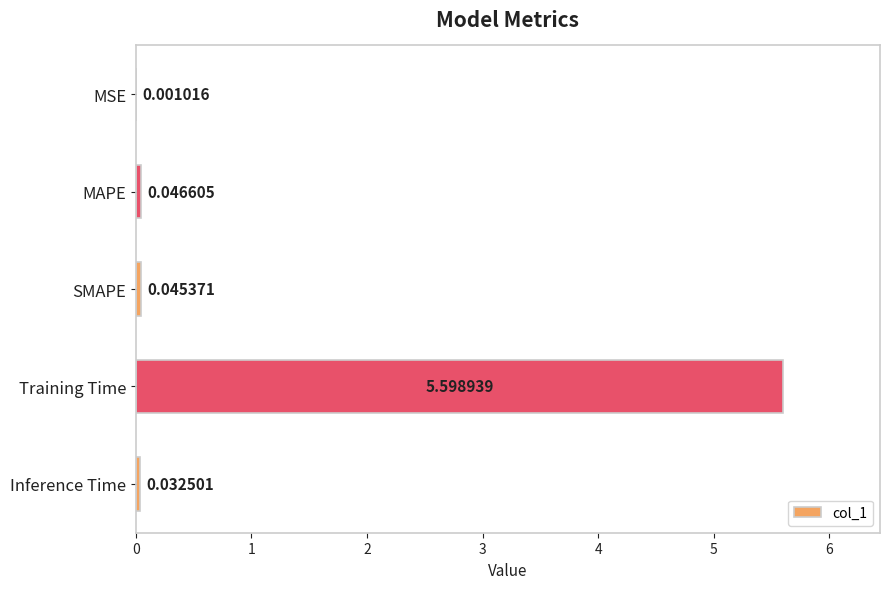

What is the change in value from MAPE to Training Time?

+5.6